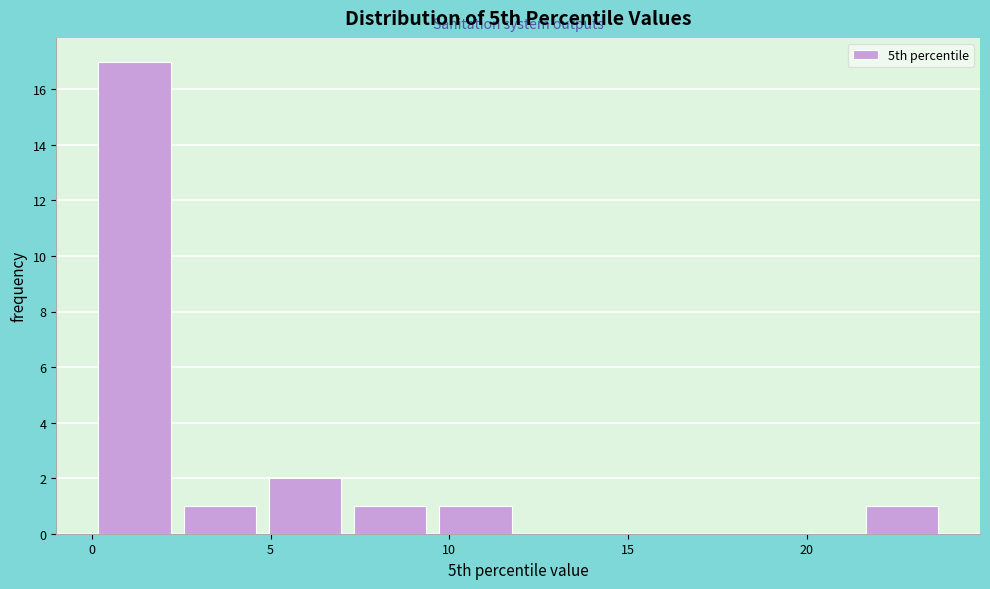

Which range on the x-axis has the tallest bar?

0.0 to 2.5